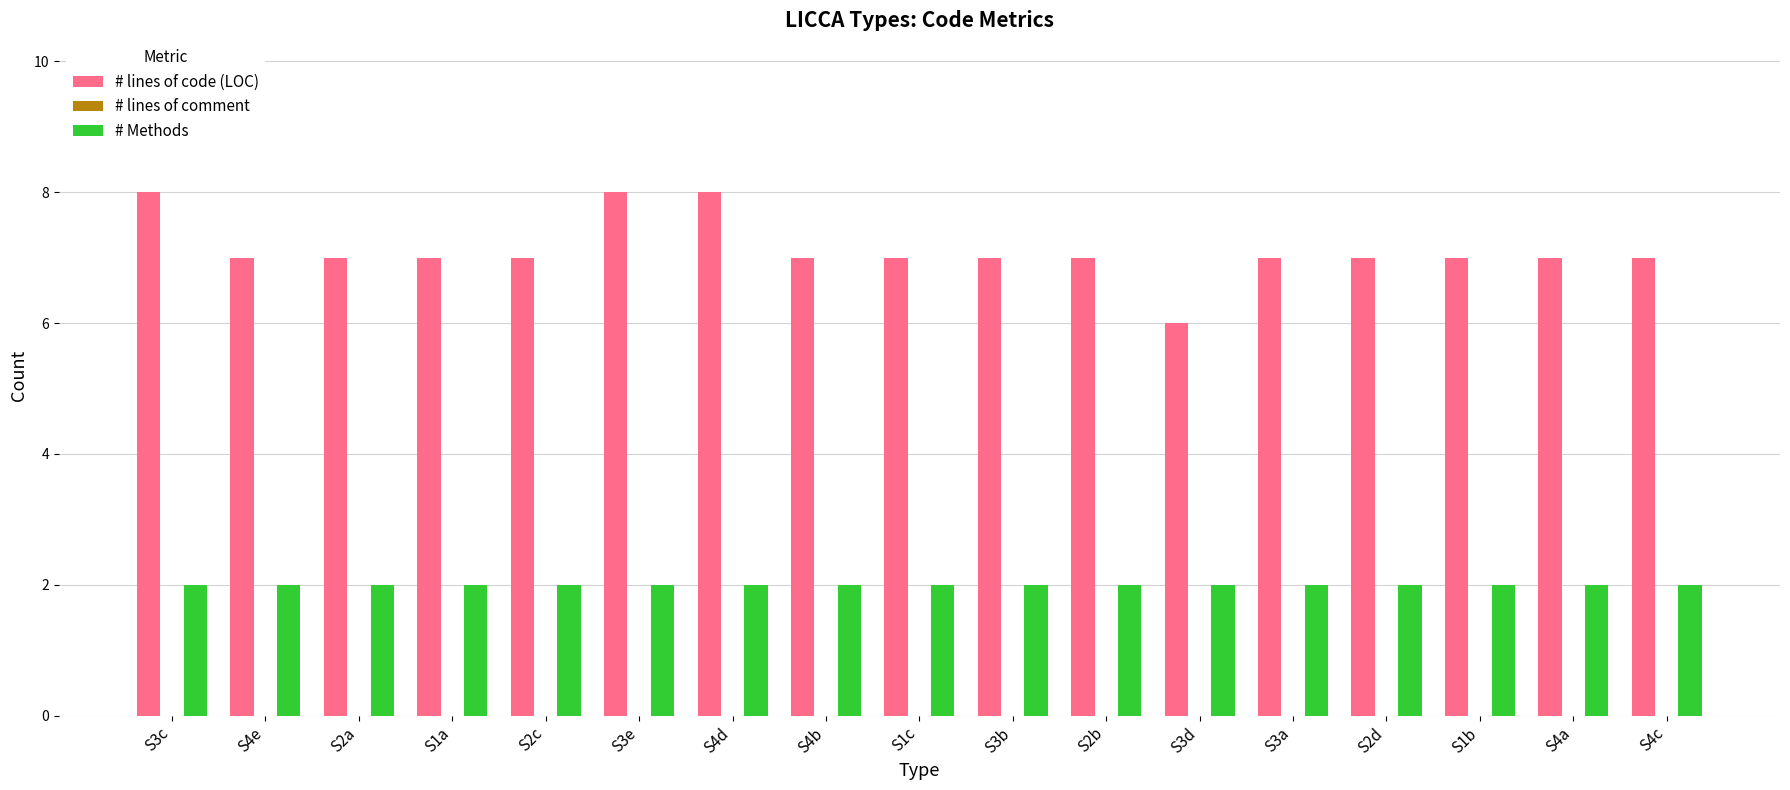

How many categories are shown in the chart?

17